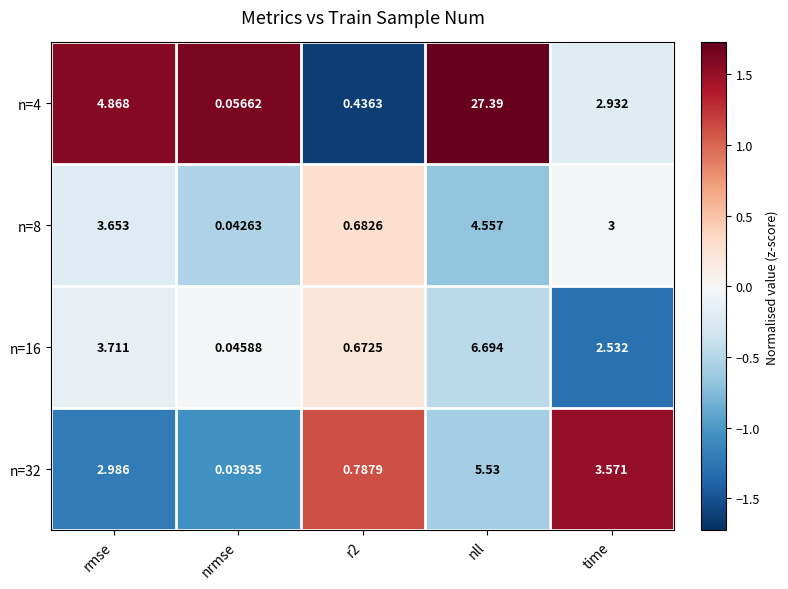

How many data points in n=4 are above 2?

3